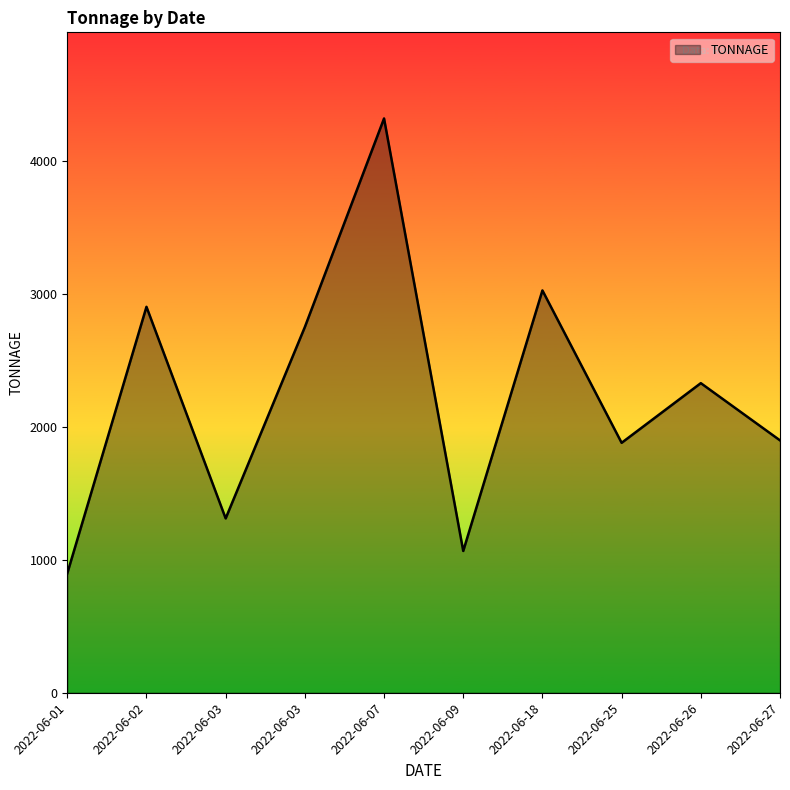

At which category does the chart reach its minimum across all series?

2022-06-01